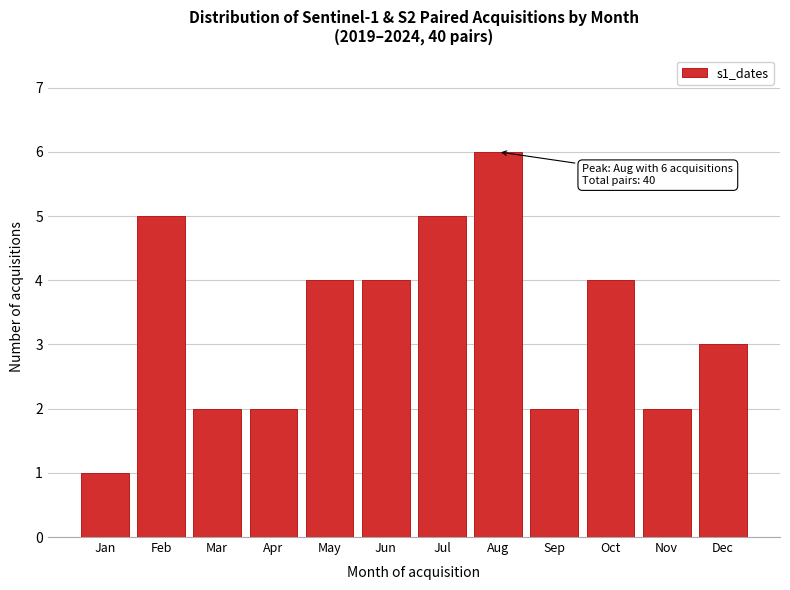

Reading left to right, transcribe all the data shown in this chart.

Jan=1	Feb=5	Mar=2	Apr=2	May=4	Jun=4	Jul=5	Aug=6	Sep=2	Oct=4	Nov=2	Dec=3